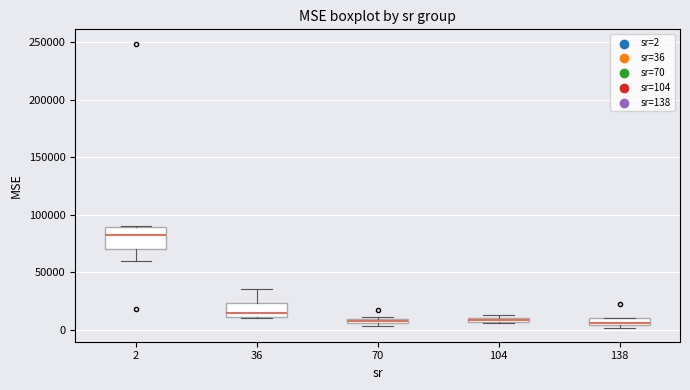

Where is the upper edge of the box at x = 104 on the y-axis? The values are not printed on the chart, so give them approximately, as read against the axis.

10000